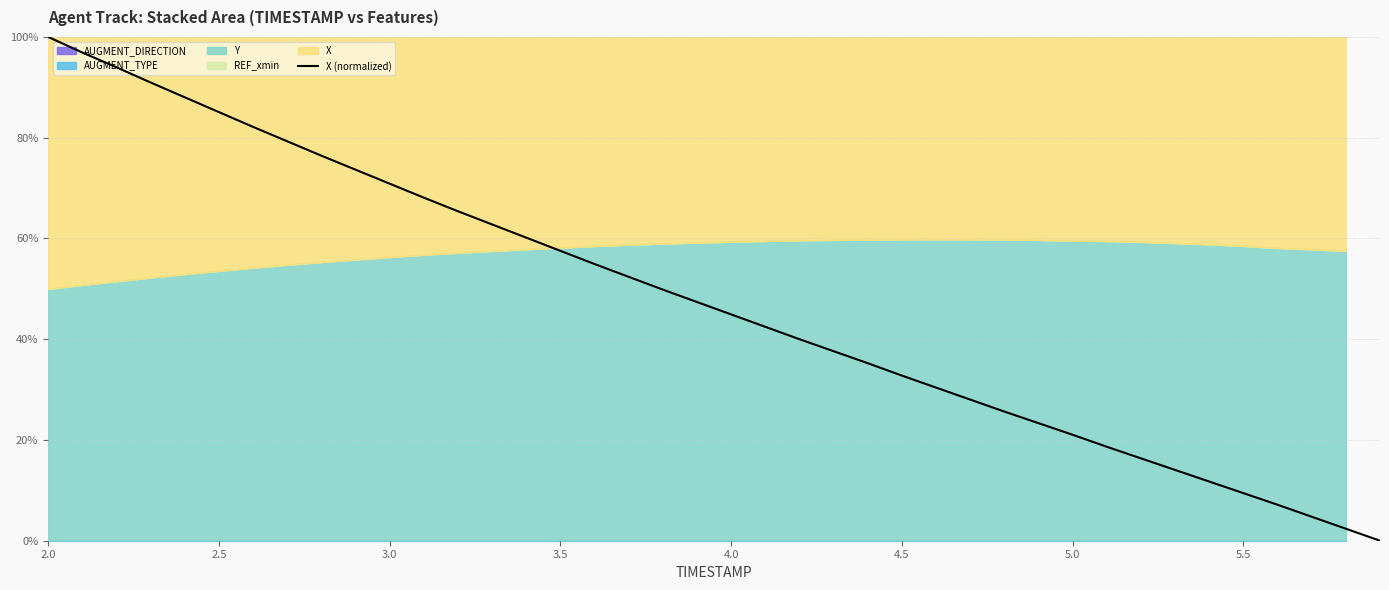

What is the average value?

0.5